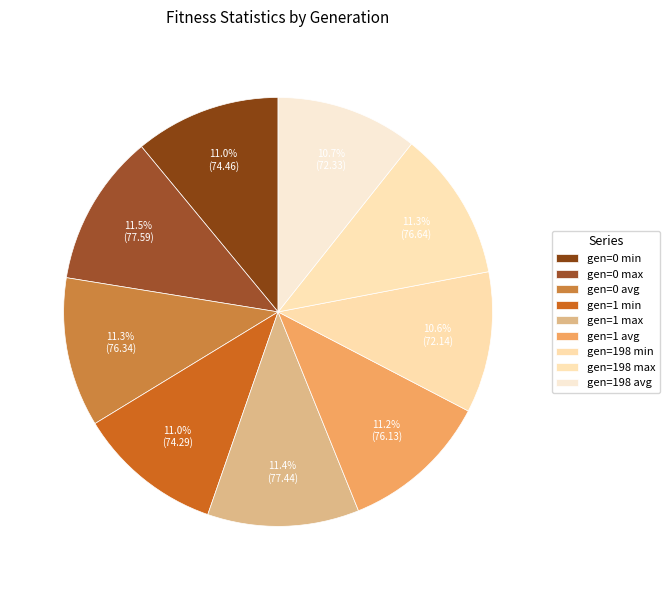

How many segments does this pie chart have?

9